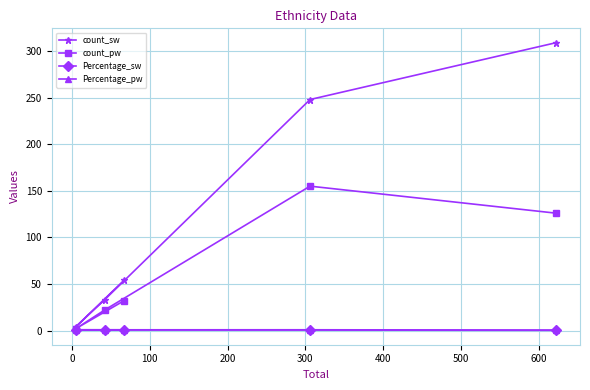

What are all the series names shown in the legend?

count_sw, count_pw, Percentage_sw, Percentage_pw